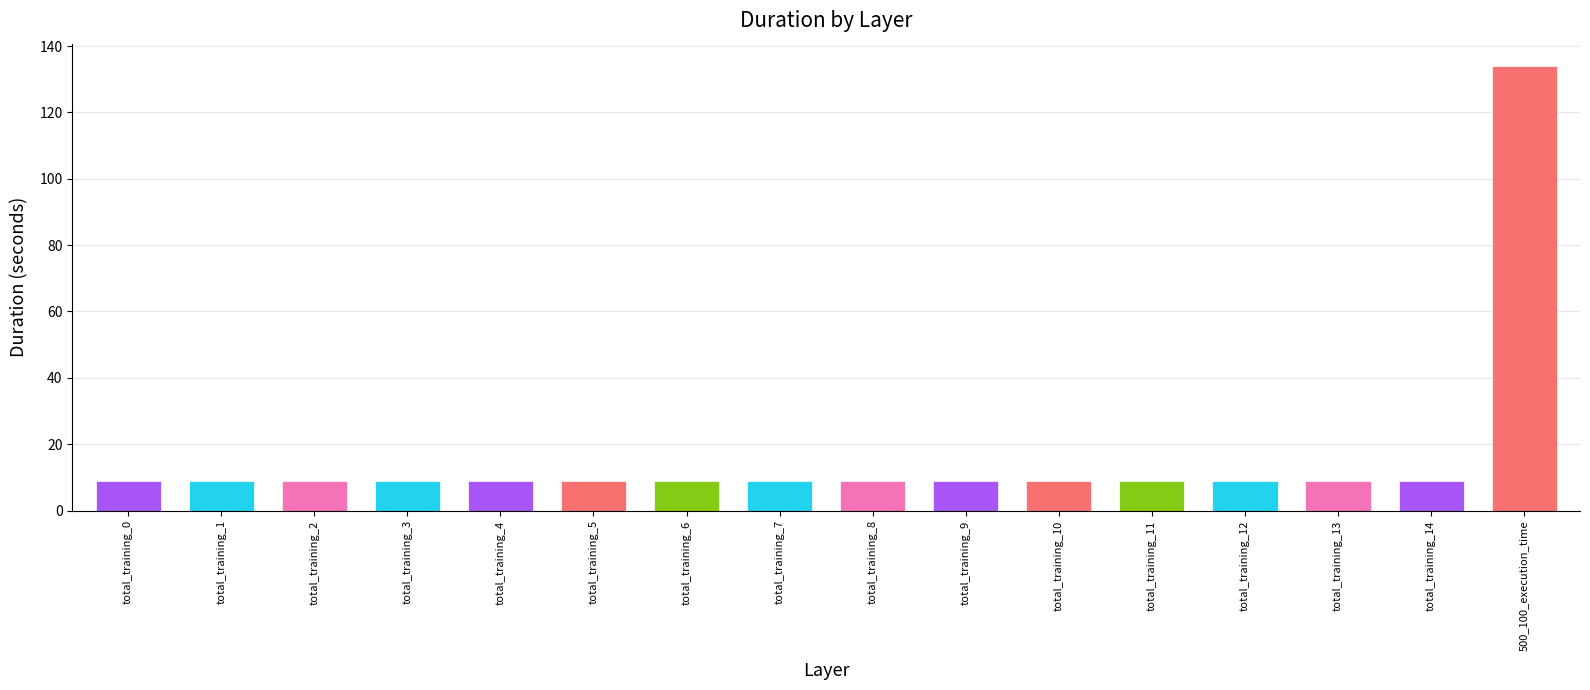

What is the average value?

16.8